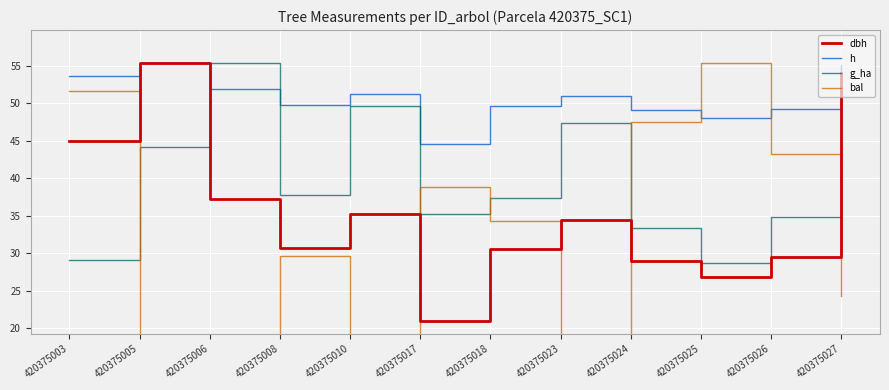

Count the number of categories in the chart.

12